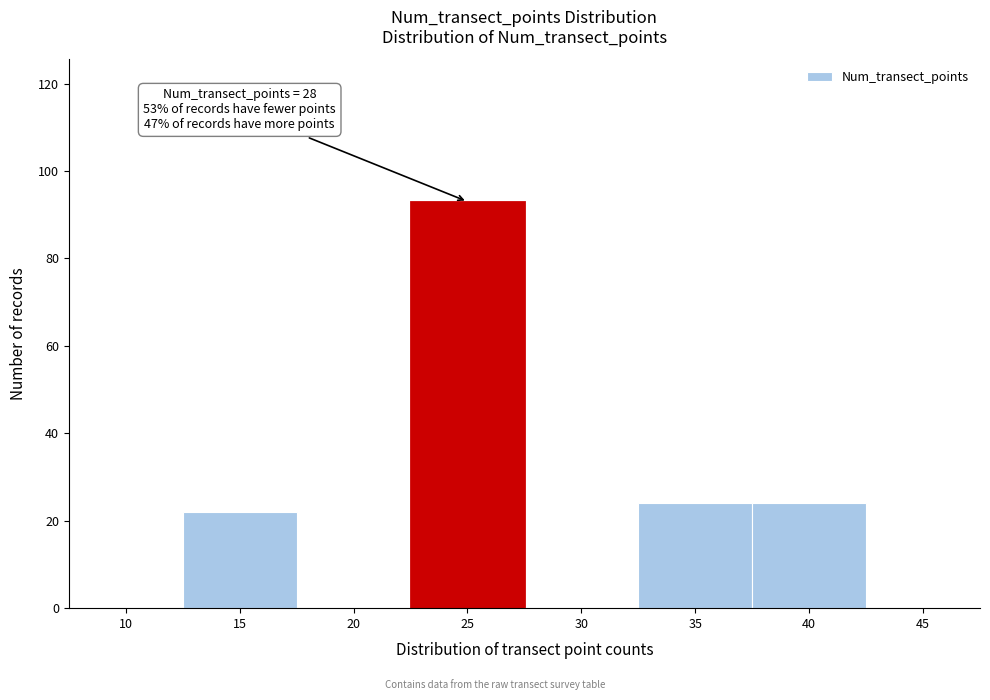

Reading right to left, what are all the values shown in this chart?

45=0	40=24	35=24	30=0	25=93	20=0	15=22	10=0